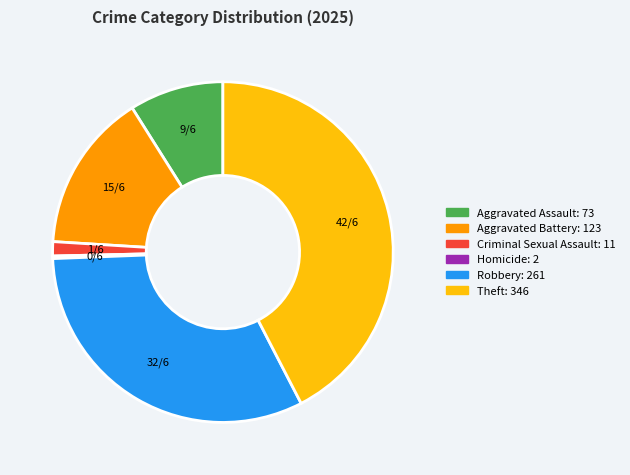

What is the largest slice in the pie chart?

Theft